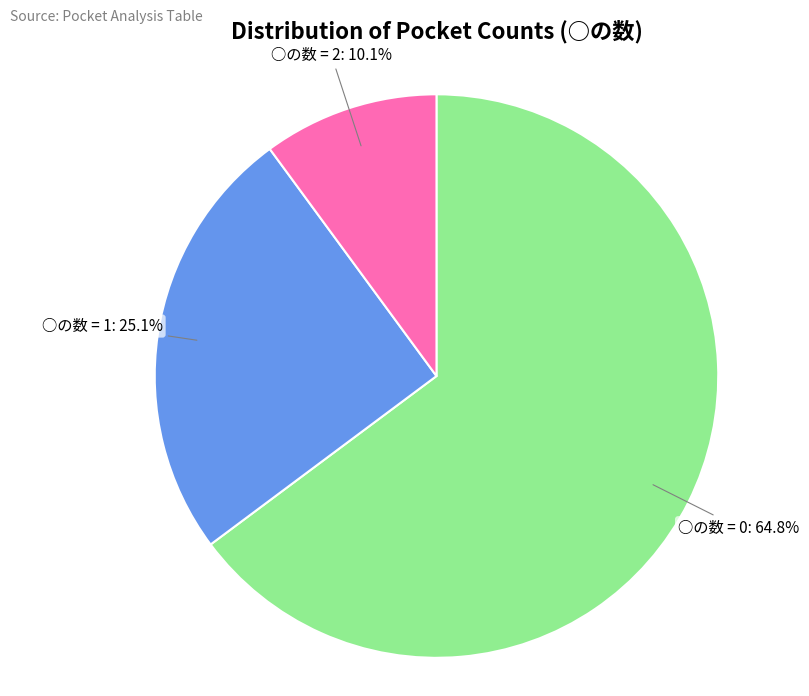

Which slice is the smallest?

○の数 = 2